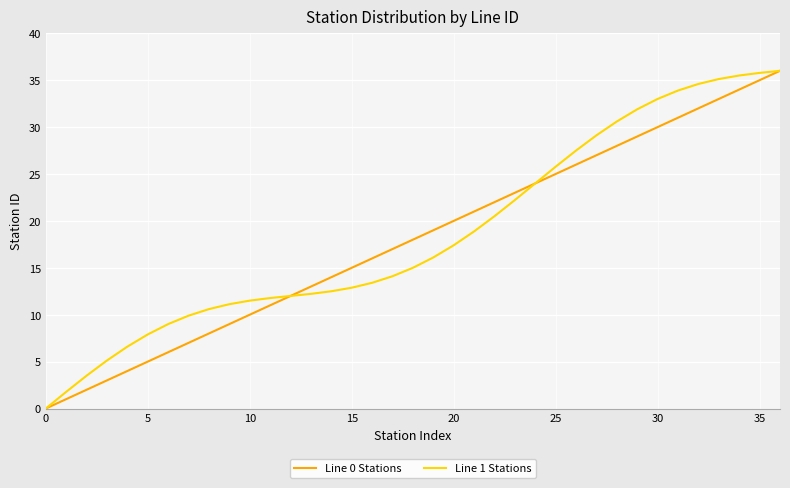

What is the highest value of the Line 1 Stations series?

36.0